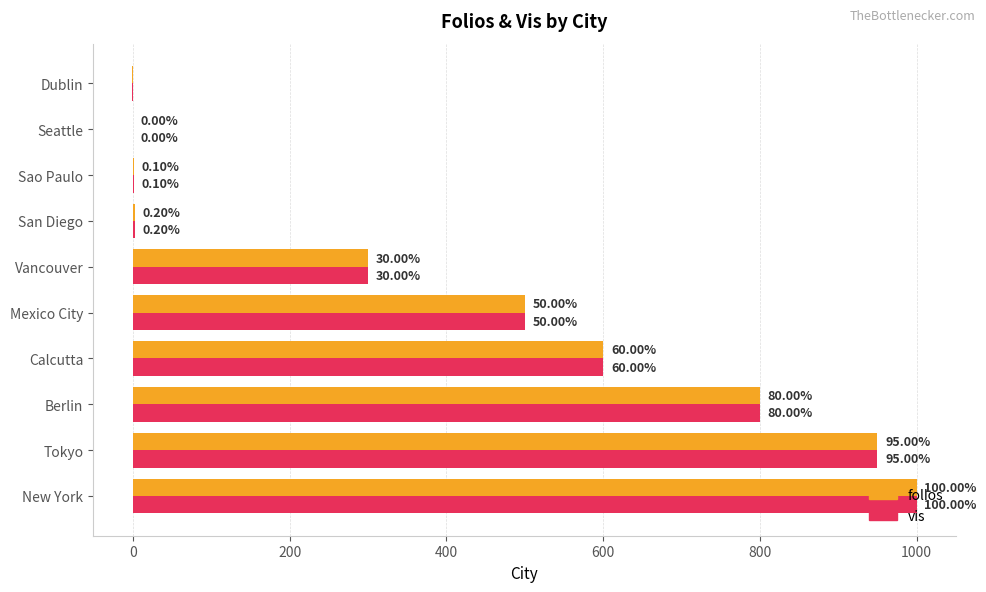

What are all the series names shown in the legend?

folios, vis